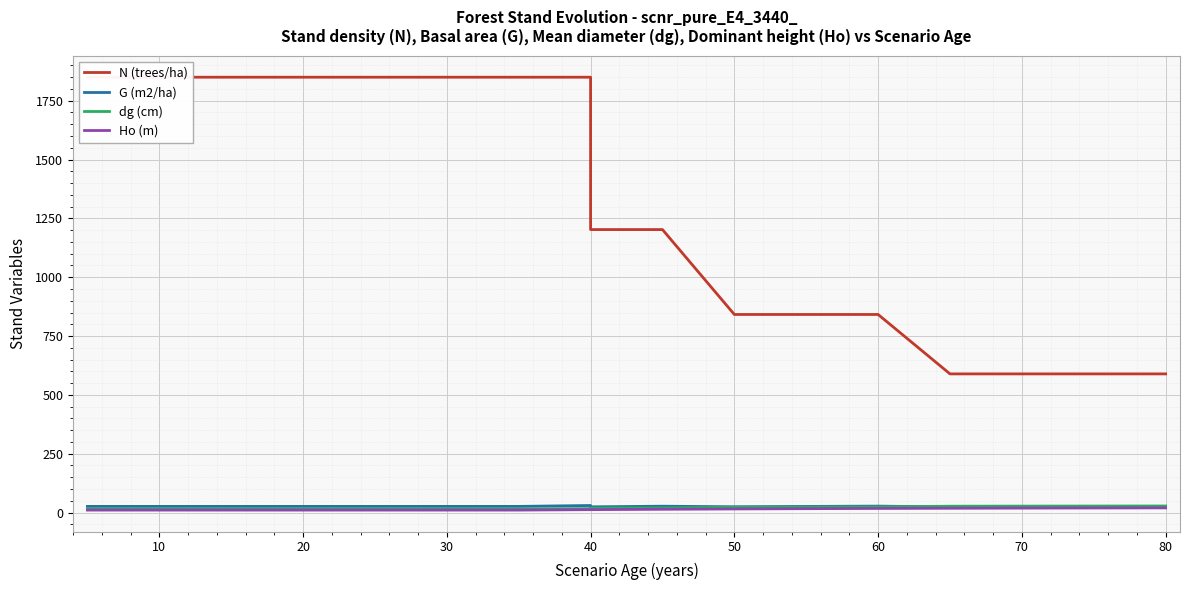

What is the difference between the maximum and minimum values in the N (trees/ha) series?

1260.6